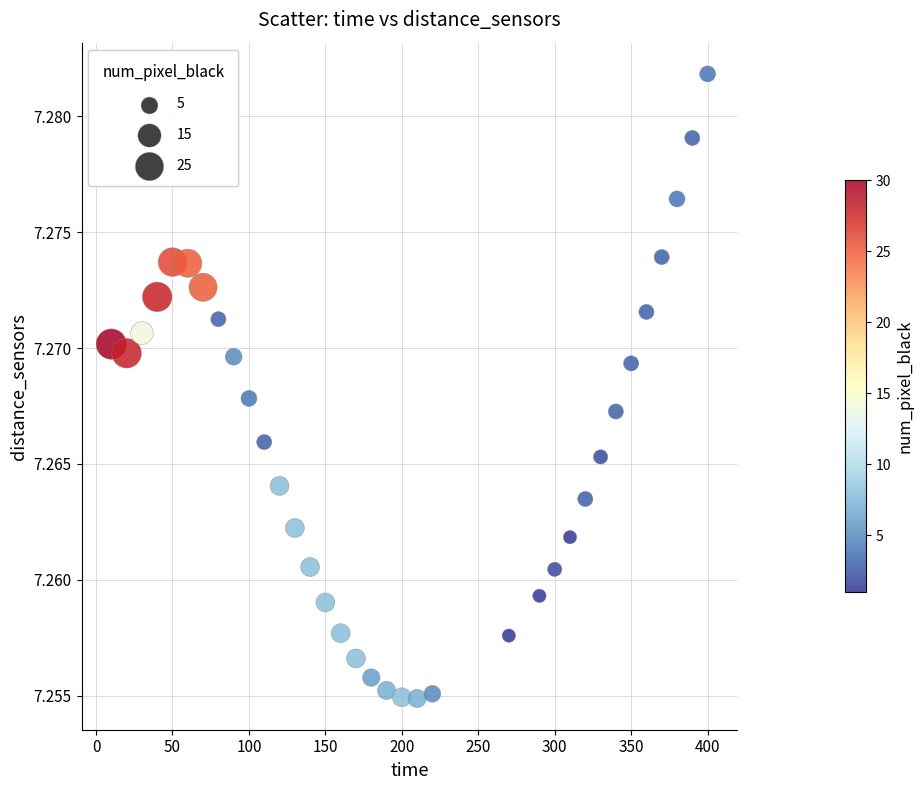

What is the range of X values (max minus min)?

390.0